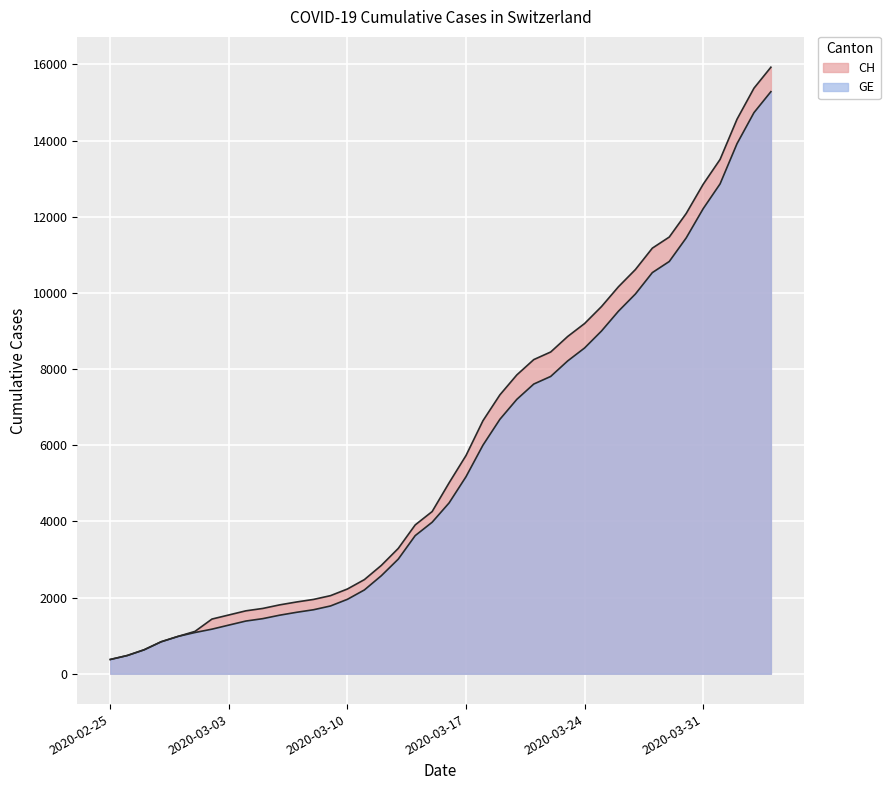

Between 2020-03-07 and 2020-03-24, which series saw the biggest shift?

CH